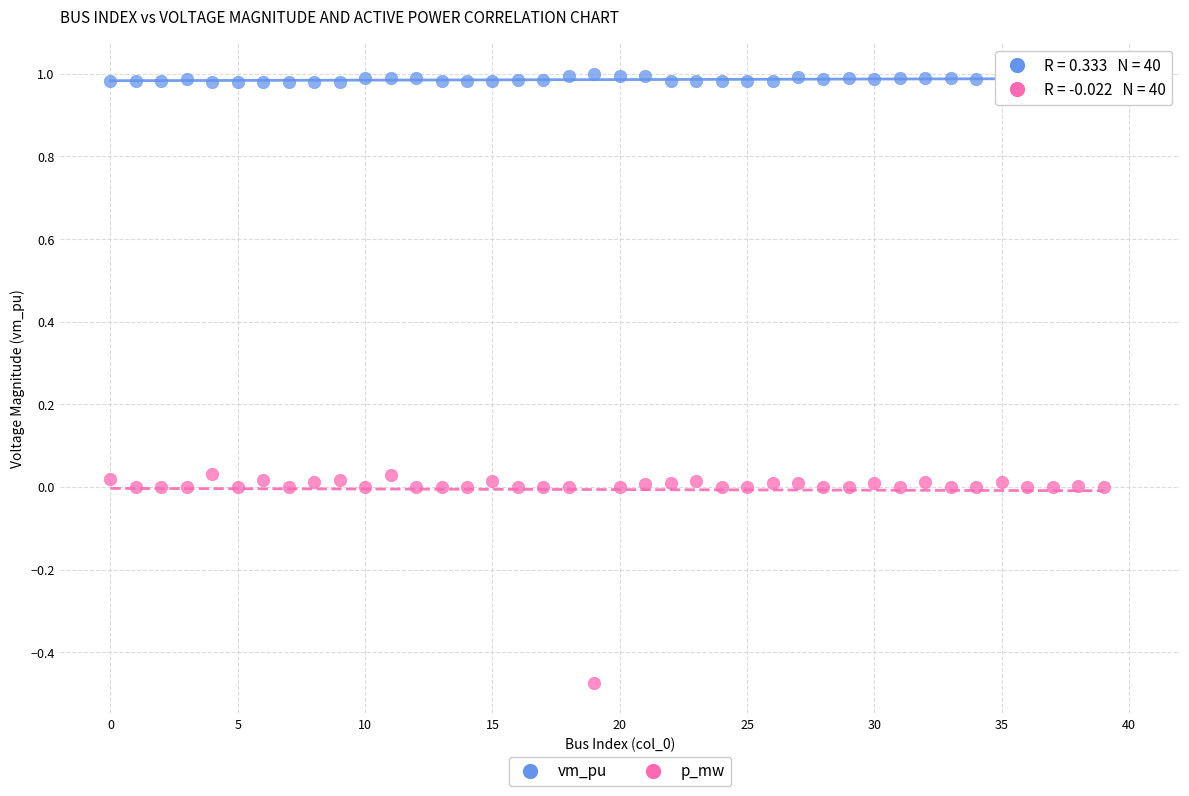

Which series reaches the maximum Y coordinate?

vm_pu